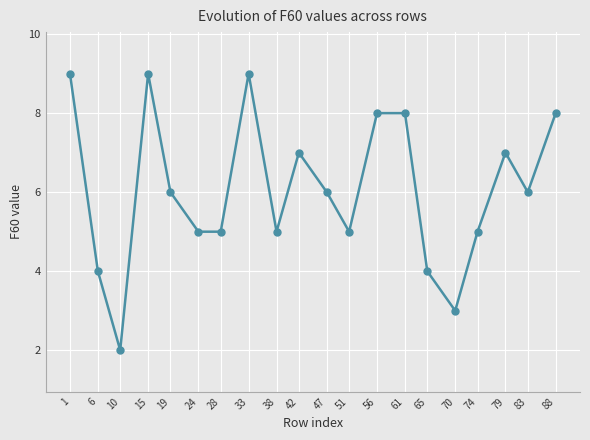

Which category has the lowest value across all series?

10